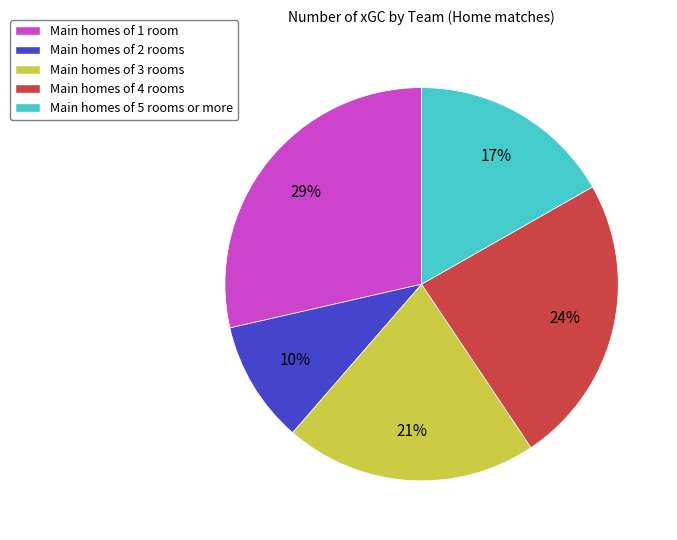

To the nearest percent, what is the combined percentage of Main homes of 5 rooms or more and Main homes of 4 rooms?

41%